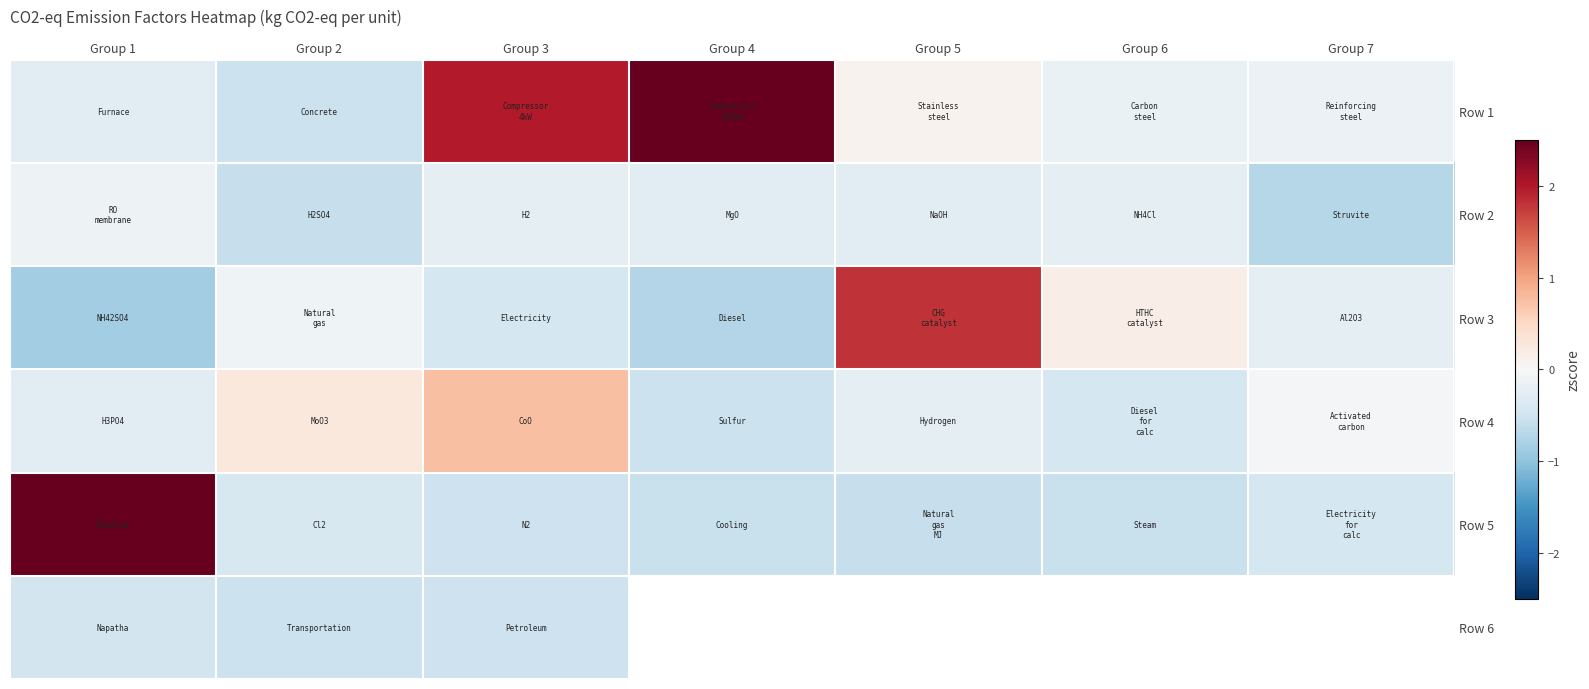

True or false: Row 1 has a value of 0.1 at Group 5.

True